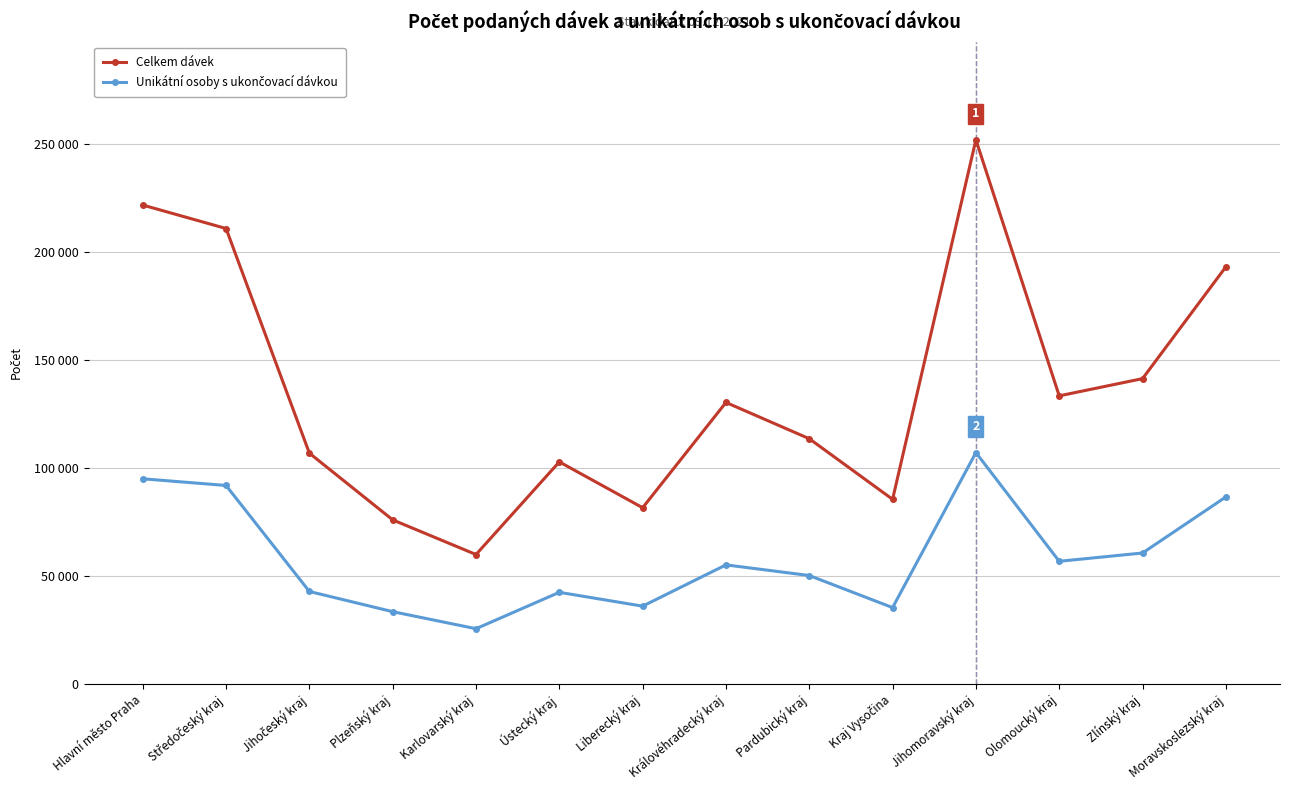

What position from the right is Plzeňský kraj?

11